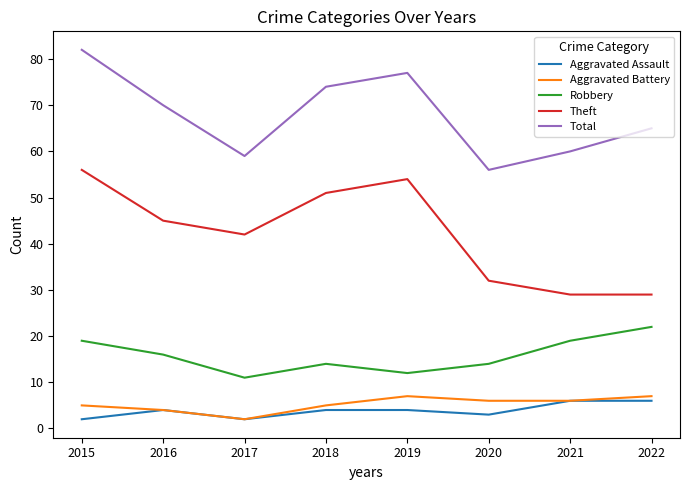

What is the difference between the maximum and minimum values in the Total series?

26